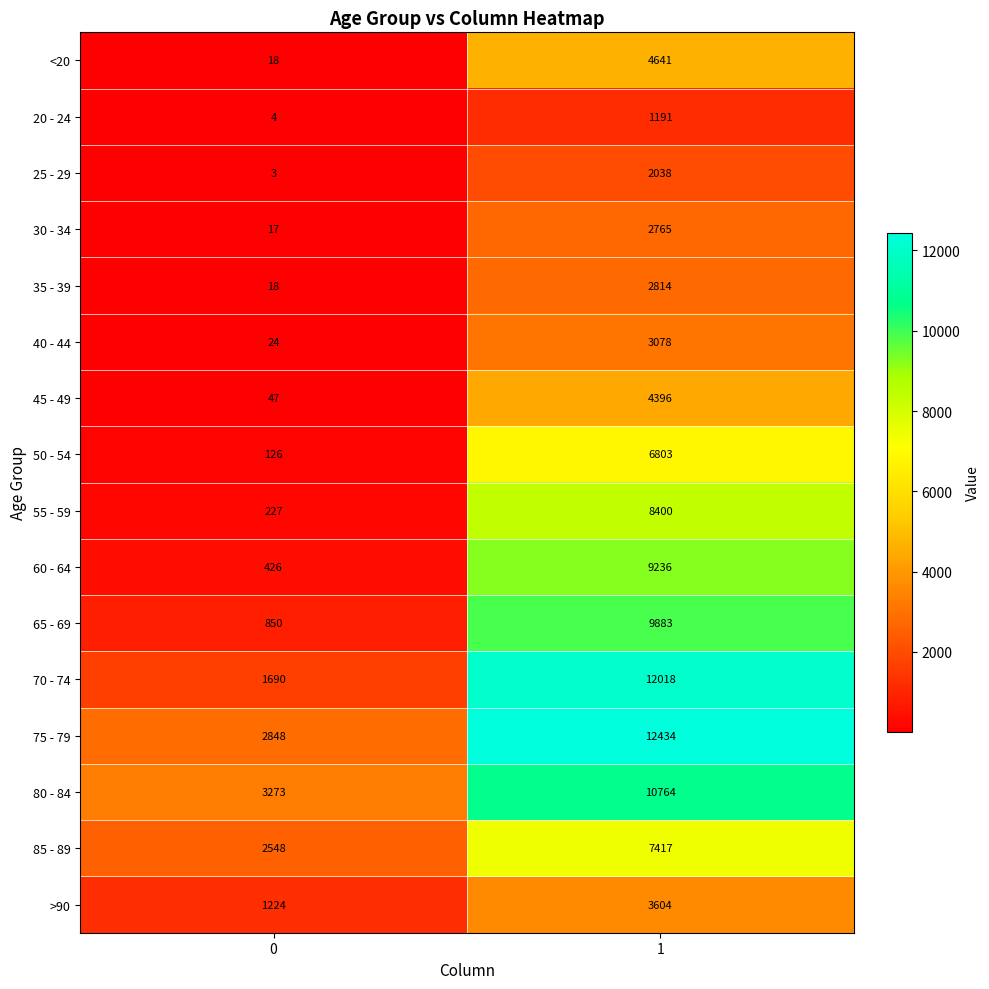

What is the total value across all series at 1?

101482